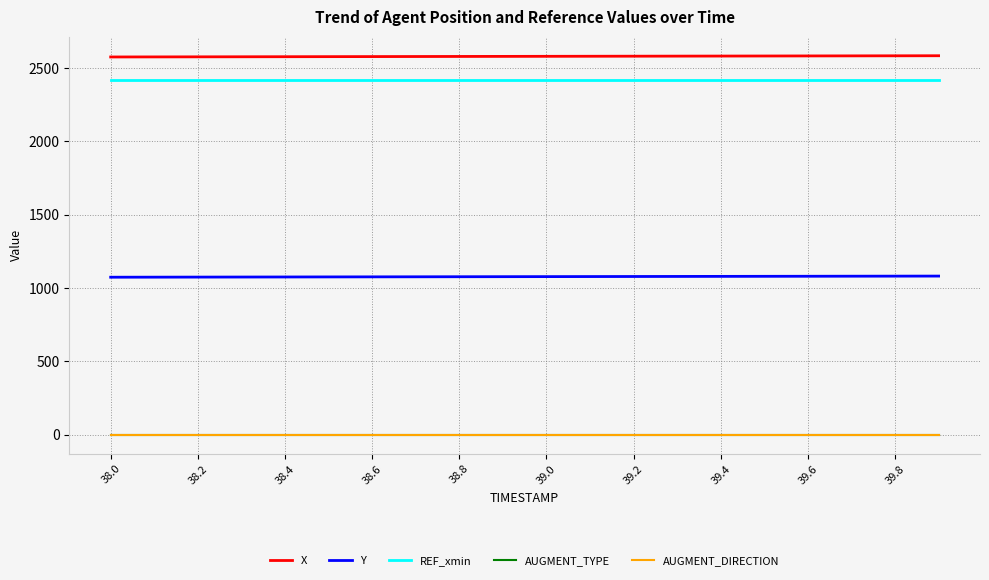

What is the maximum value shown in the chart?

2583.9